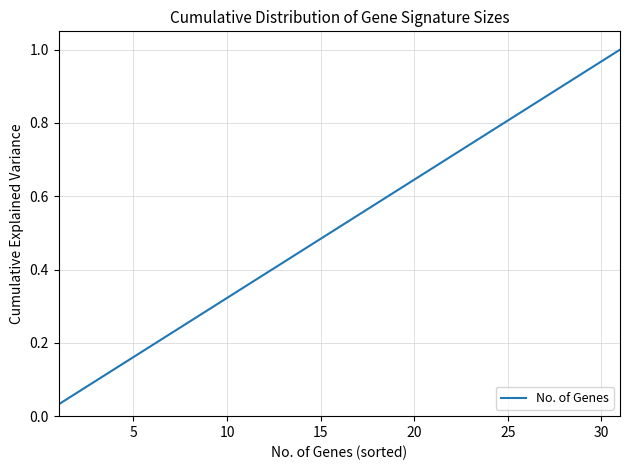

Does the chart display data point markers on the line(s)?

No